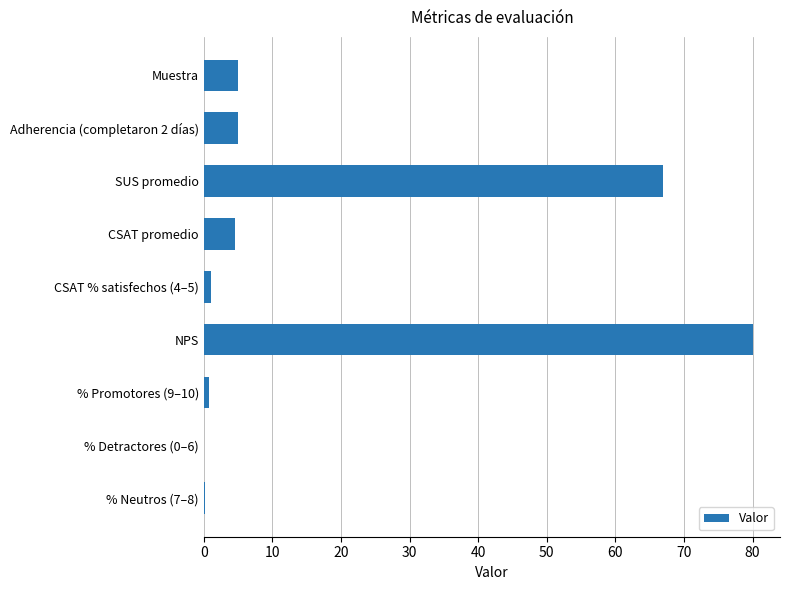

What is the ratio of the value at SUS promedio to the value at Muestra?

13.4